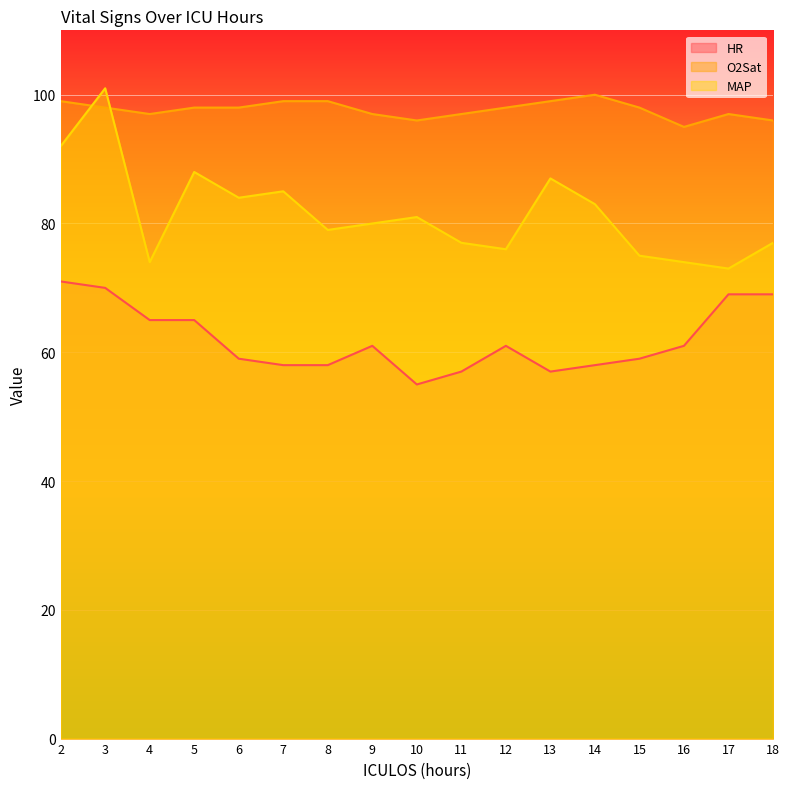

What is the difference between the maximum and minimum values in the MAP series?

28